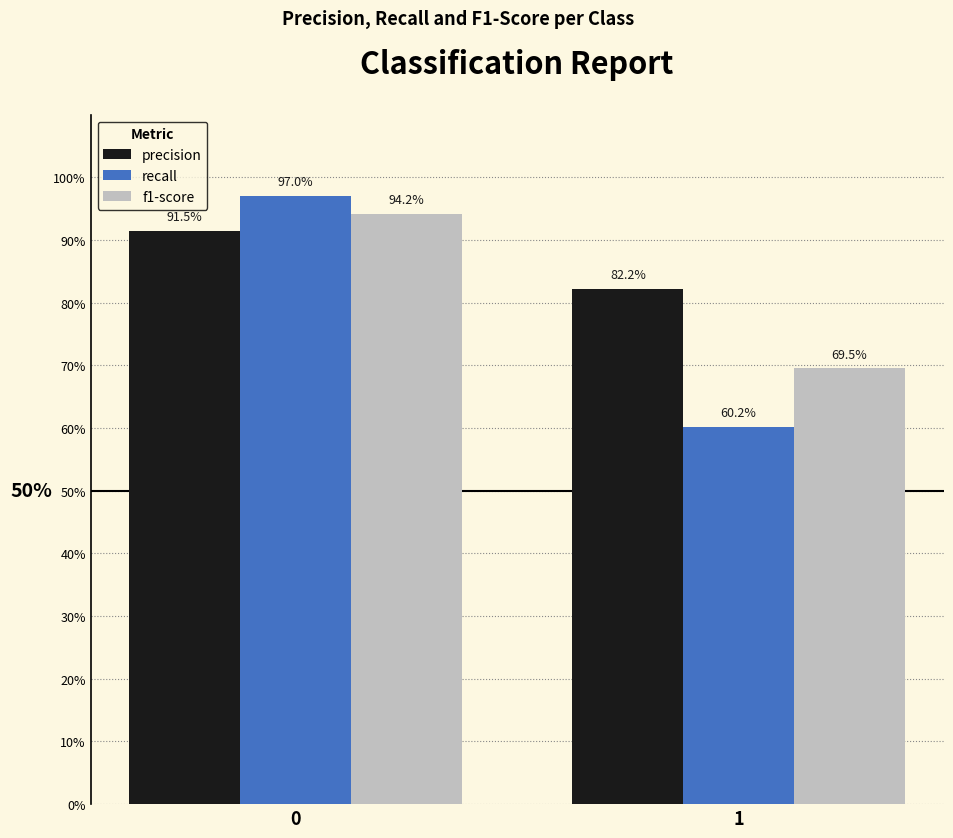

Are the bars grouped side by side (vs. stacked)?

Yes